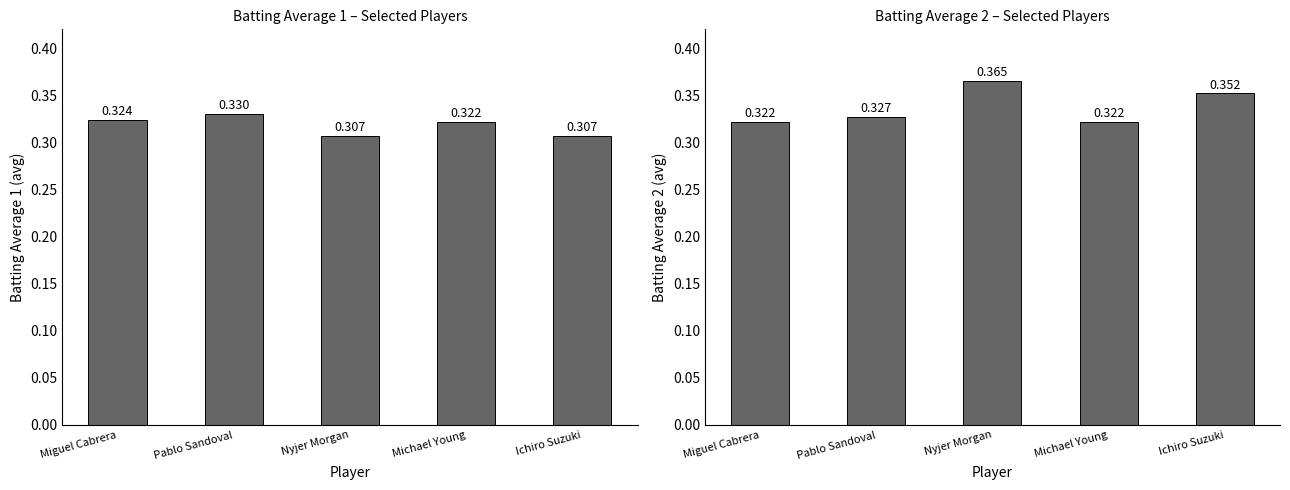

Which series has the largest range (max minus min)?

Batting Average2